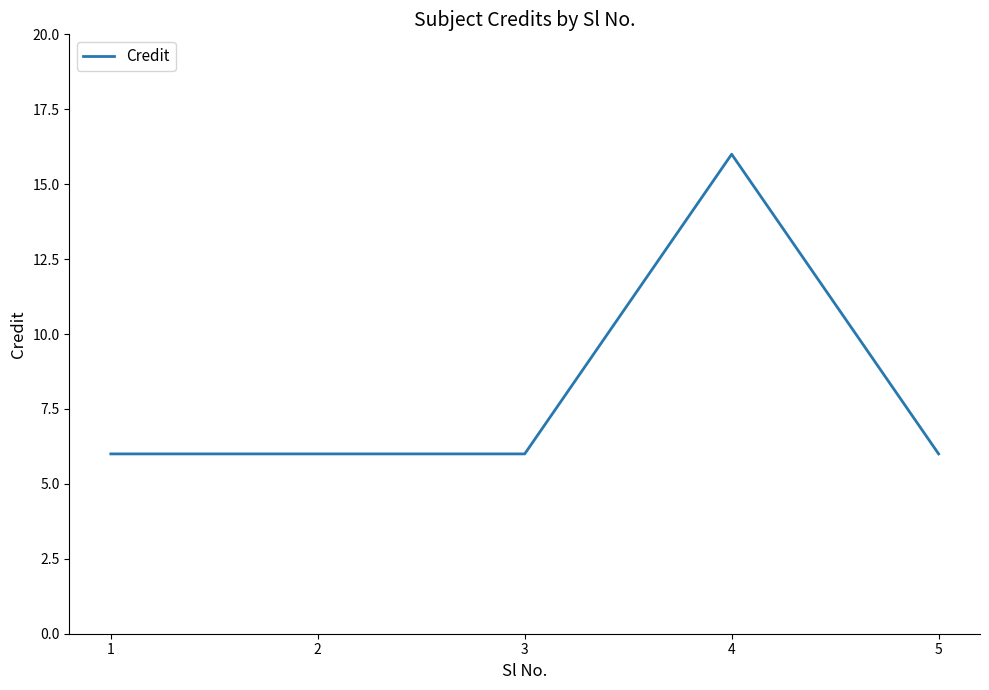

What is the average value?

8